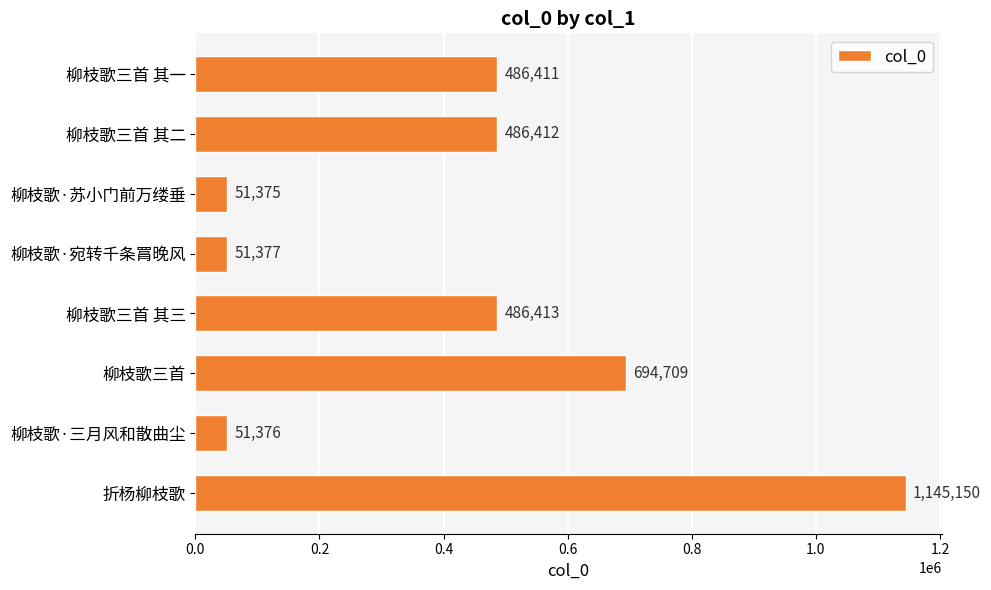

How many bars are there in total?

8